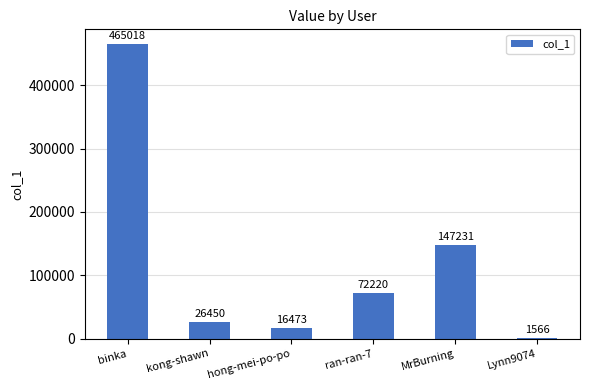

What is the difference between the maximum and minimum values?

463452